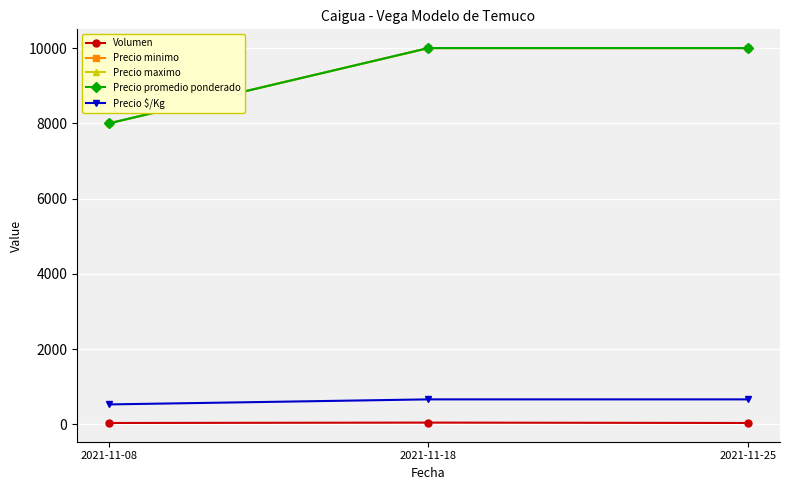

What are all the series names shown in the legend?

Volumen, Precio minimo, Precio maximo, Precio promedio ponderado, Precio $/Kg